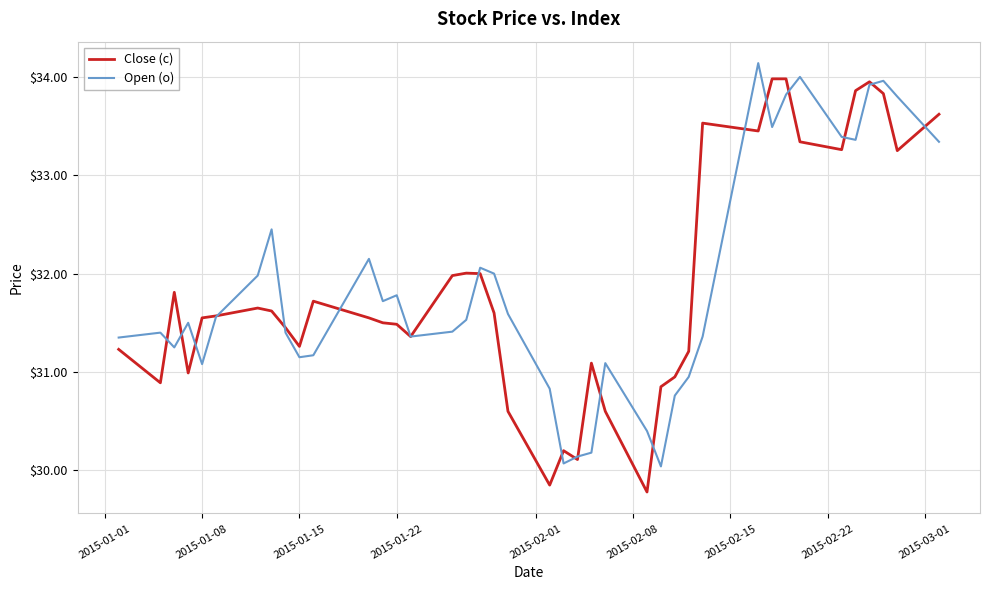

What is the minimum value shown in the chart?

29.8